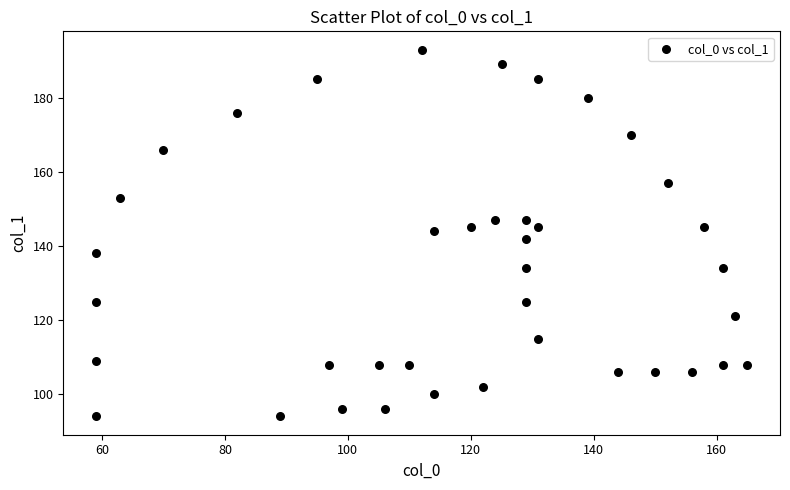

What is the range of X values (max minus min)?

106